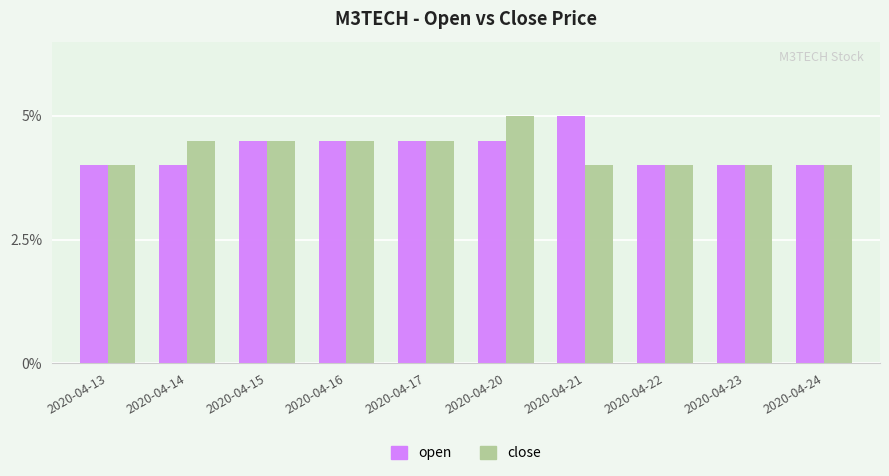

Which series changed the most between 2020-04-17 and 2020-04-23?

open